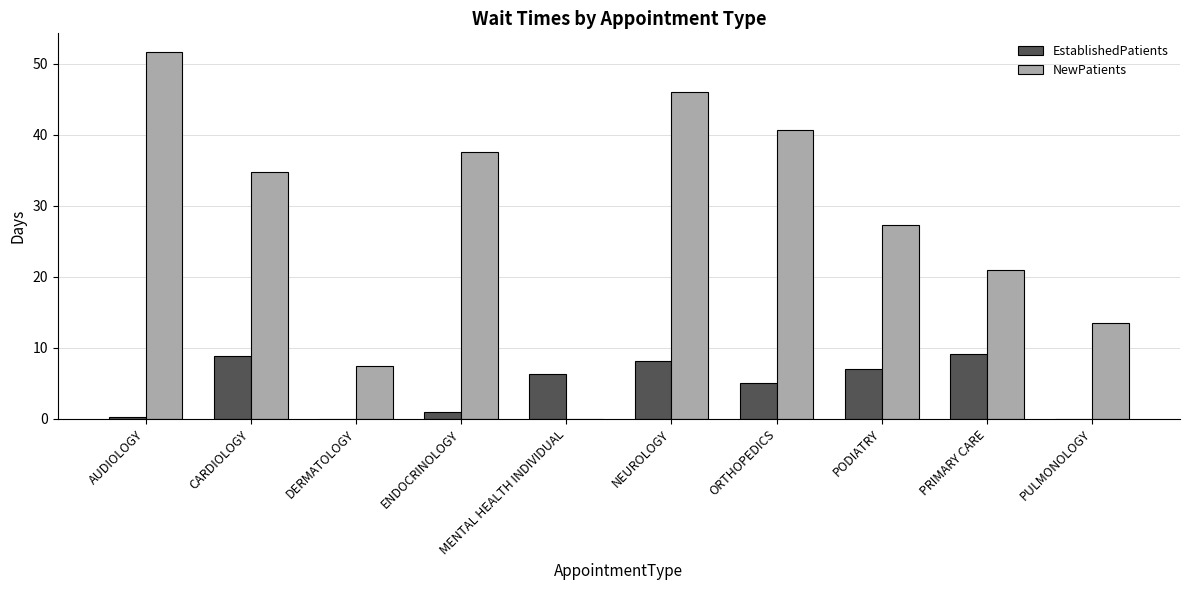

What value does the EstablishedPatients series have at PRIMARY CARE?

9.1